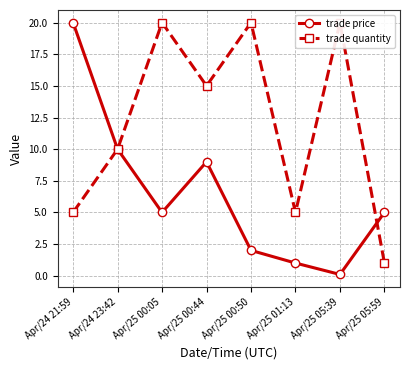

Reading left to right, what are all the values shown in this chart?

trade price: Apr/24 21:59=20.0	Apr/24 23:42=10.0	Apr/25 00:05=5.0	Apr/25 00:44=9.0	Apr/25 00:50=2.0	Apr/25 01:13=1.0	Apr/25 05:39=0.1	Apr/25 05:59=5.0
trade quantity: Apr/24 21:59=5.0	Apr/24 23:42=10.0	Apr/25 00:05=20.0	Apr/25 00:44=15.0	Apr/25 00:50=20.0	Apr/25 01:13=5.0	Apr/25 05:39=20.0	Apr/25 05:59=1.0